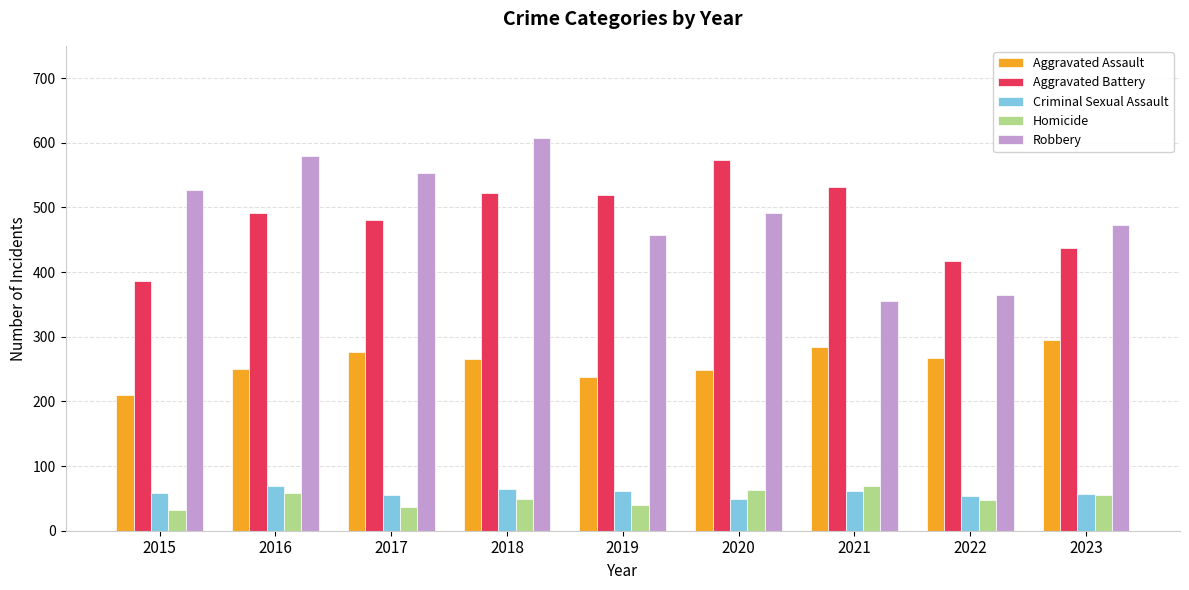

How many series are shown in this chart?

5